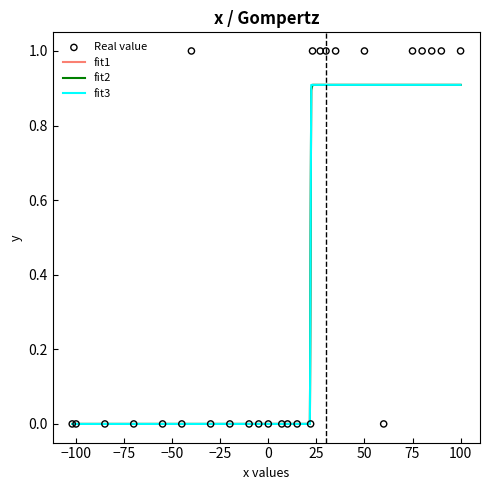

Which has a higher value, 13 or 10?

13